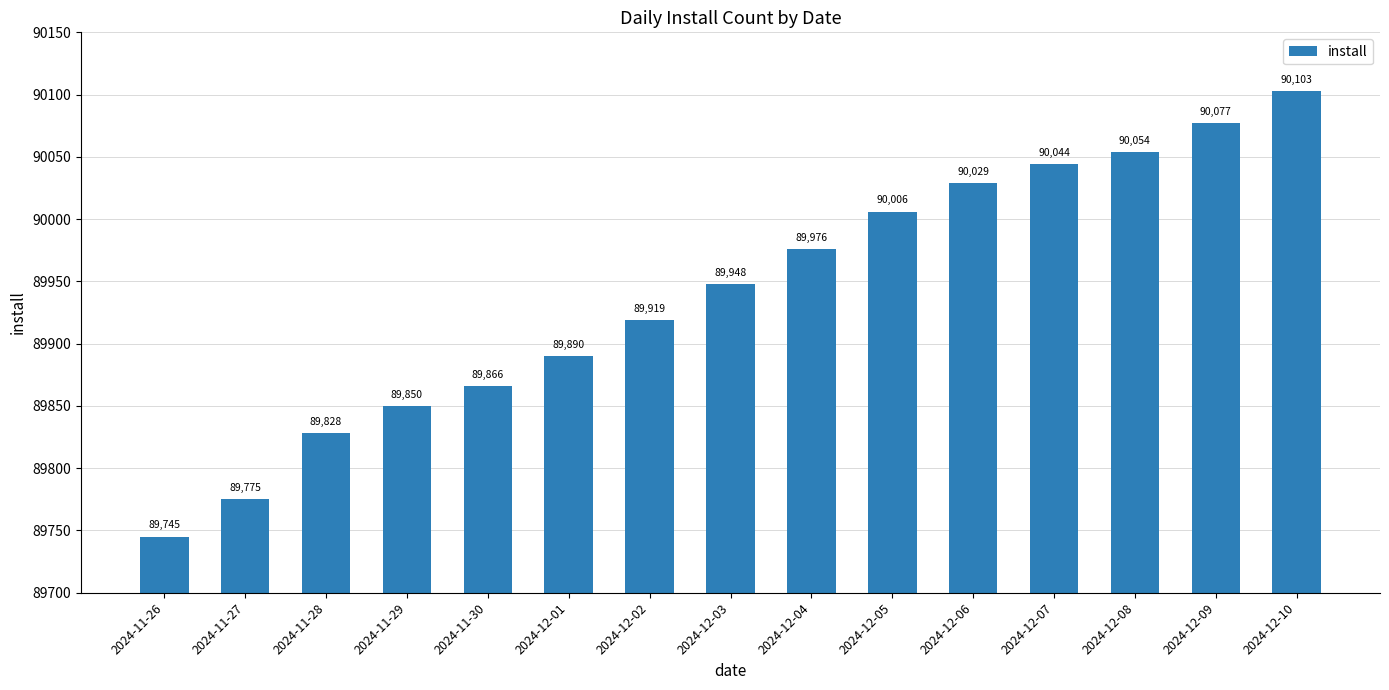

Between 2024-11-30 and 2024-12-06, which is larger?

2024-12-06